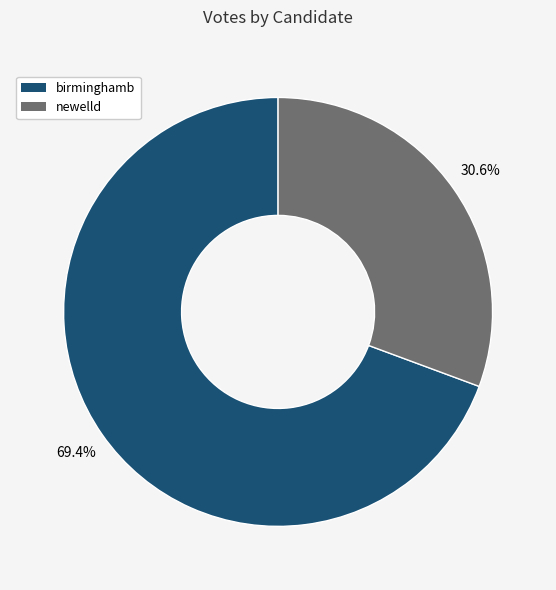

The newelld slice represents 31% of the pie. True or false?

True